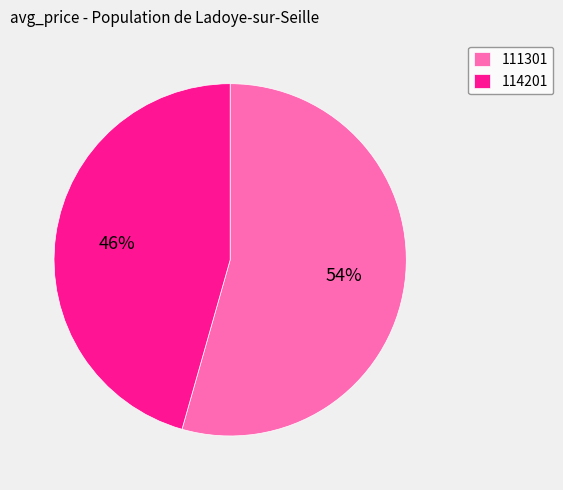

Which has a higher value, 114201 or 111301?

111301